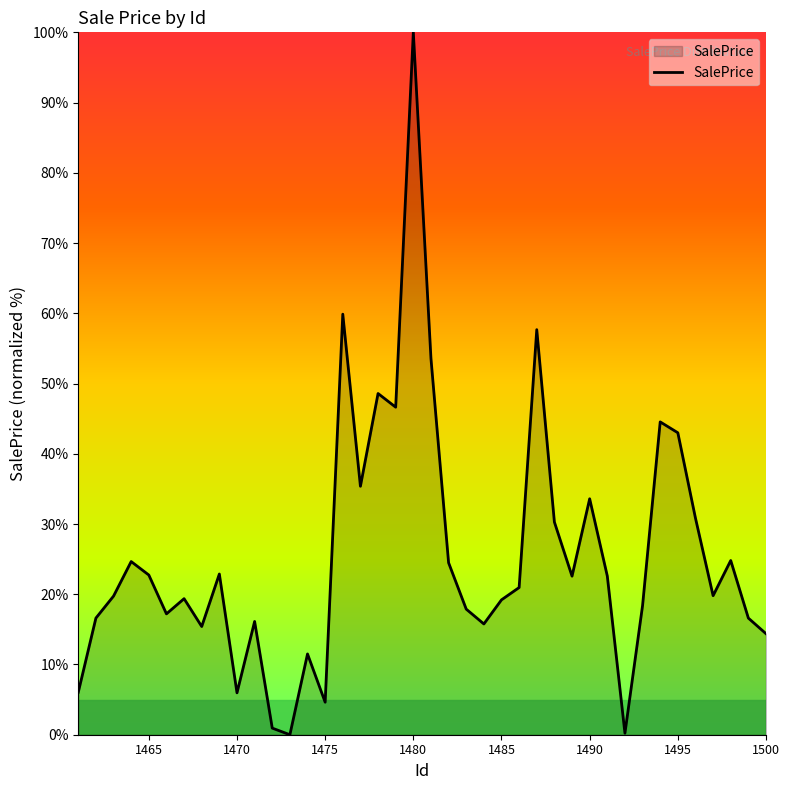

What is the maximum value shown in the chart?

100.0